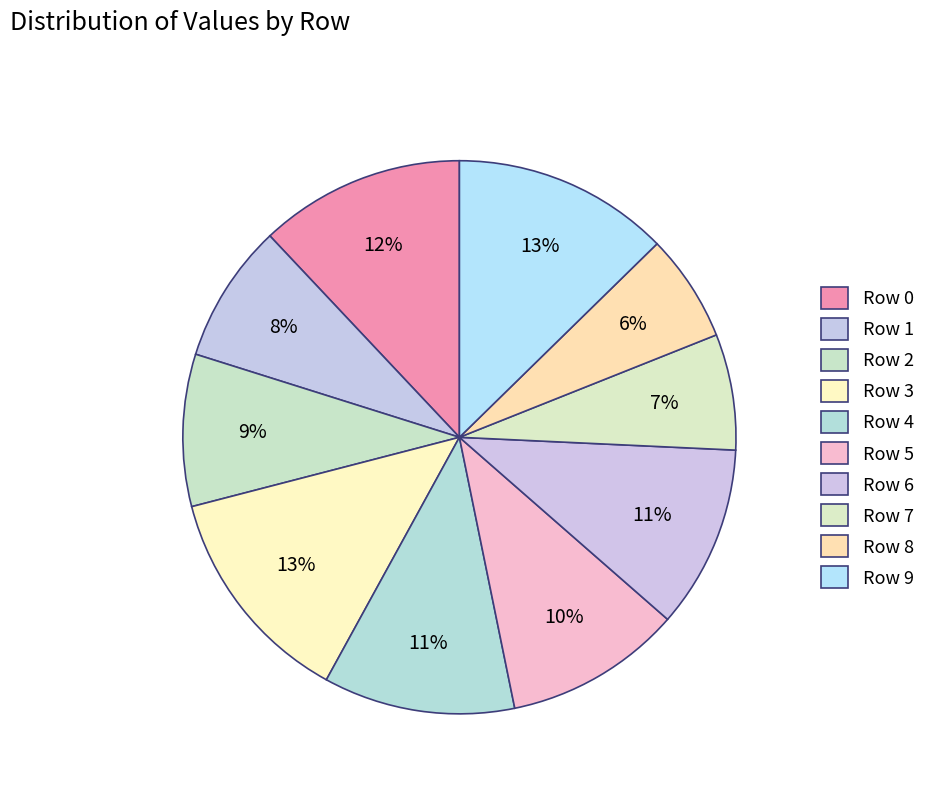

What is the change in value from Row 7 to Row 9?

+0.1